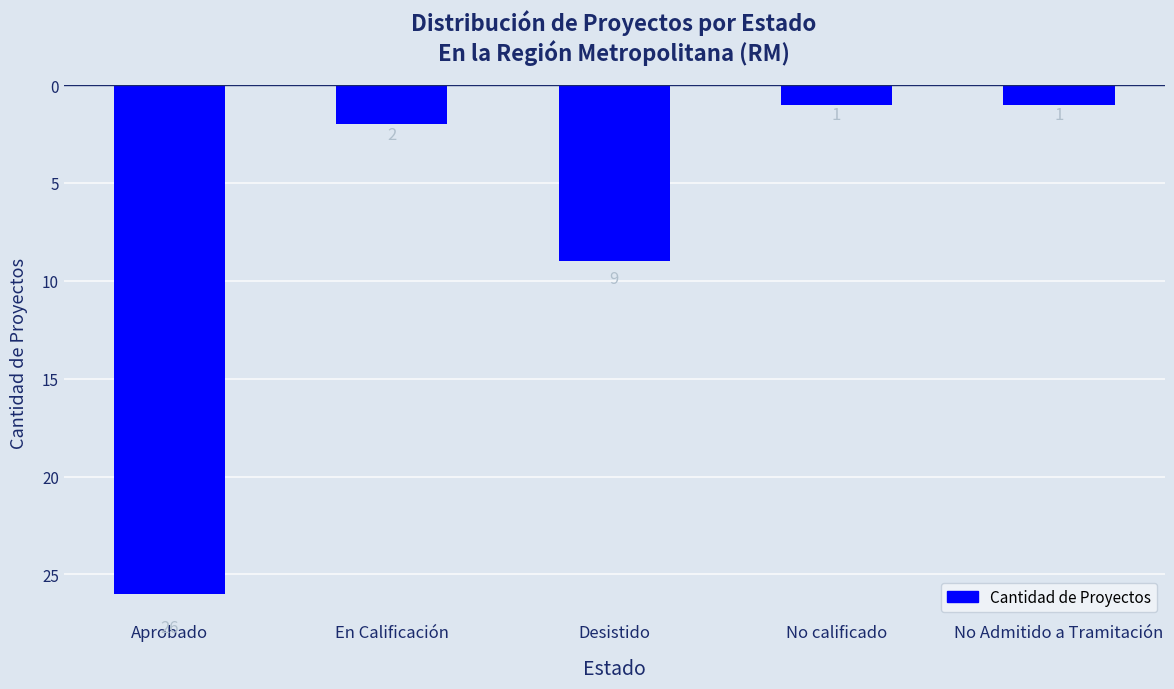

Are the bars grouped side by side (vs. stacked)?

No